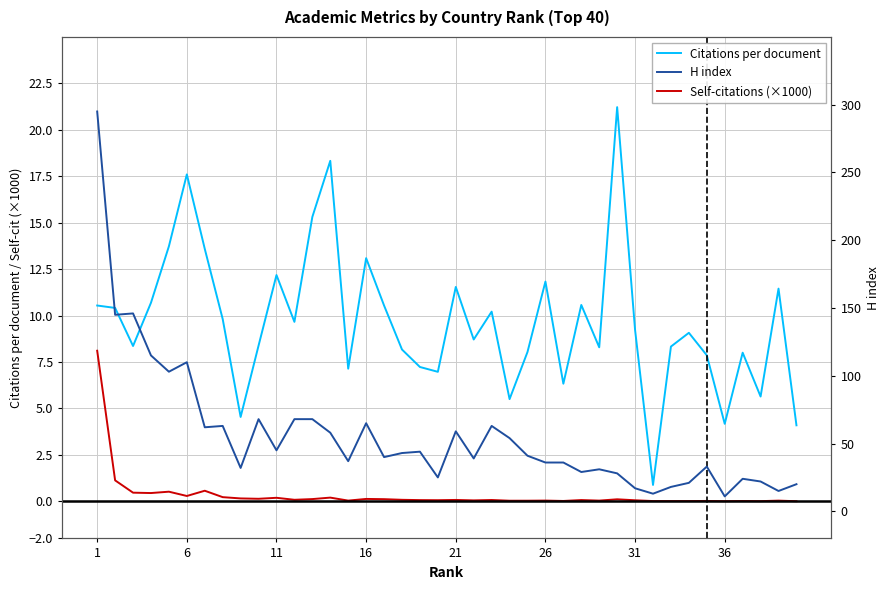

True or false: Self-citations (×1000) and H index cross at least once.

False